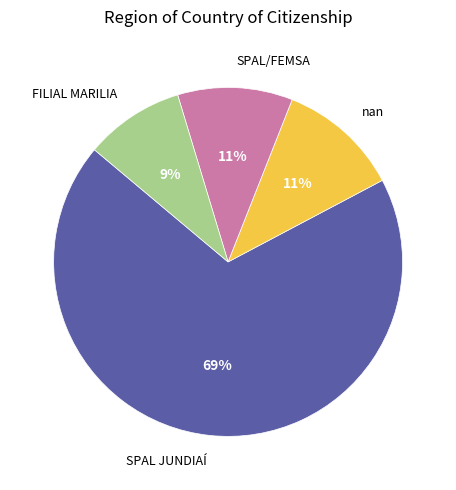

Does any single category account for the majority?

Yes